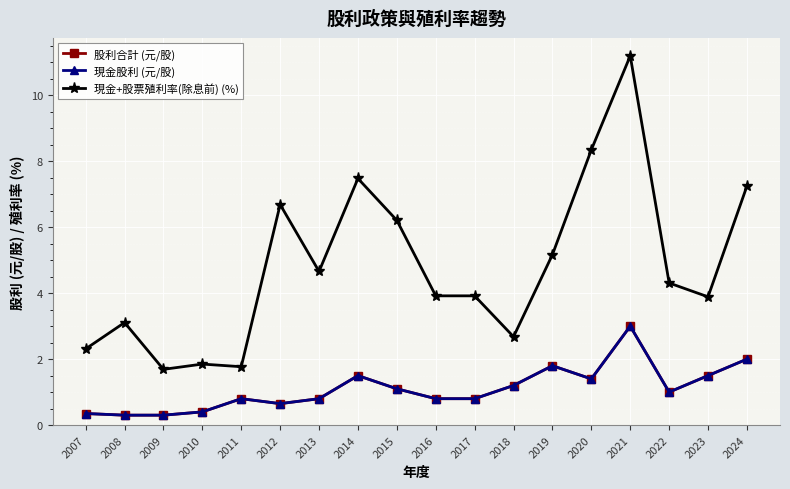

Where does the 股利合計 (元/股) series first go above 1?

2014